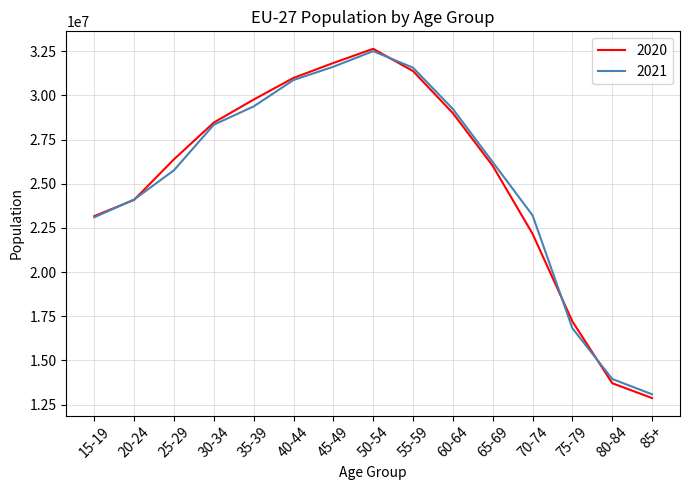

What value does the 2021 series have at 85+, to the nearest 50?

13084000